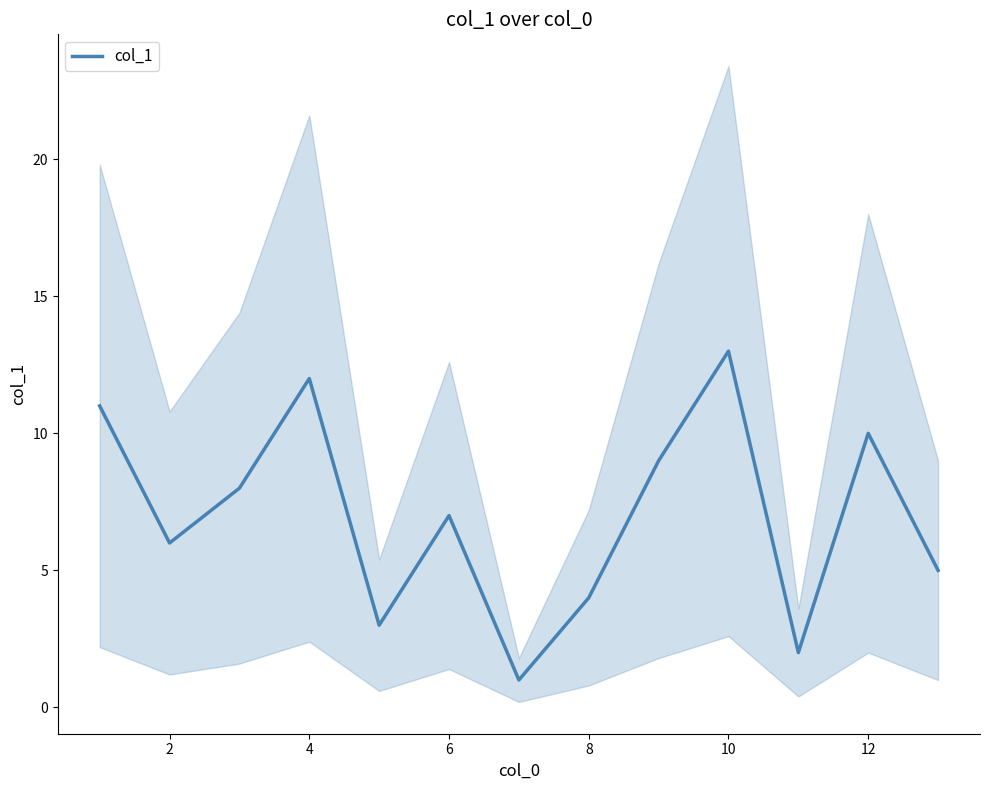

True or false: col_1 has a value of 7 at 6.

True